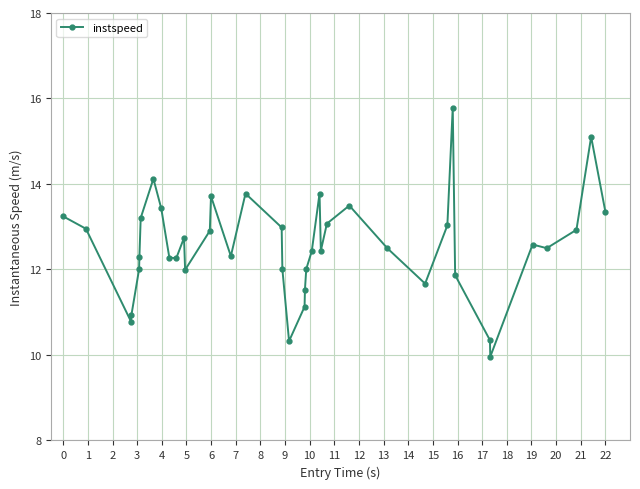

True or false: there are more than 2 points higher than both neighbors.

True